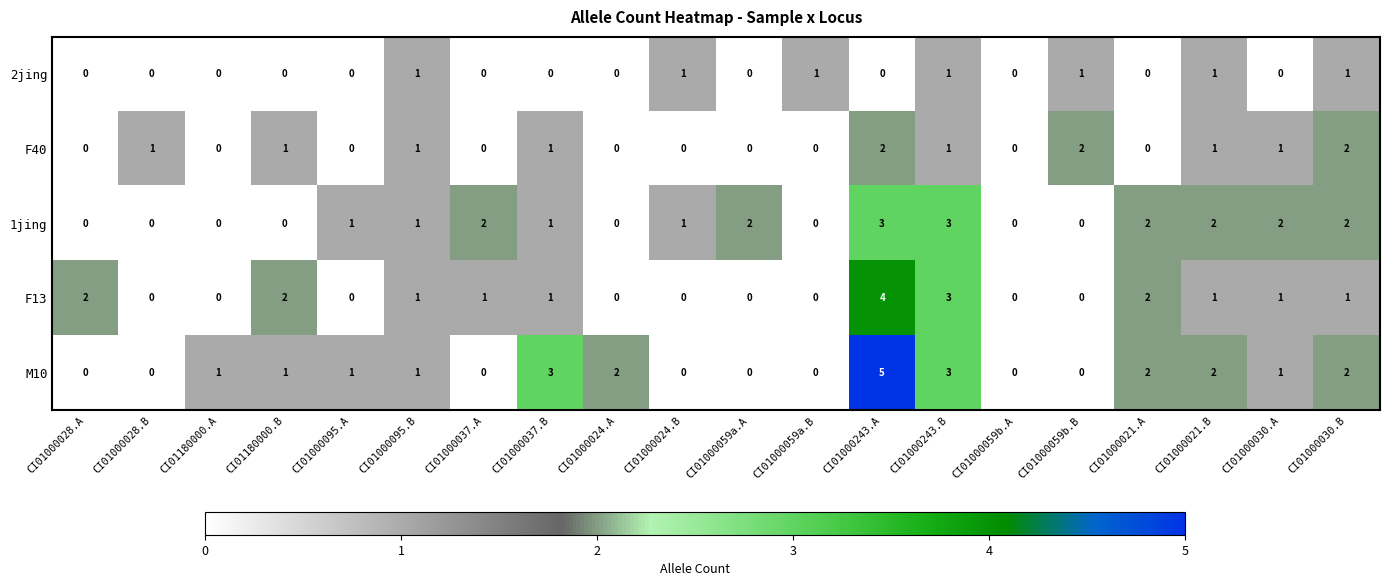

What is the spread (max minus min) of values at CI01000037.B?

3